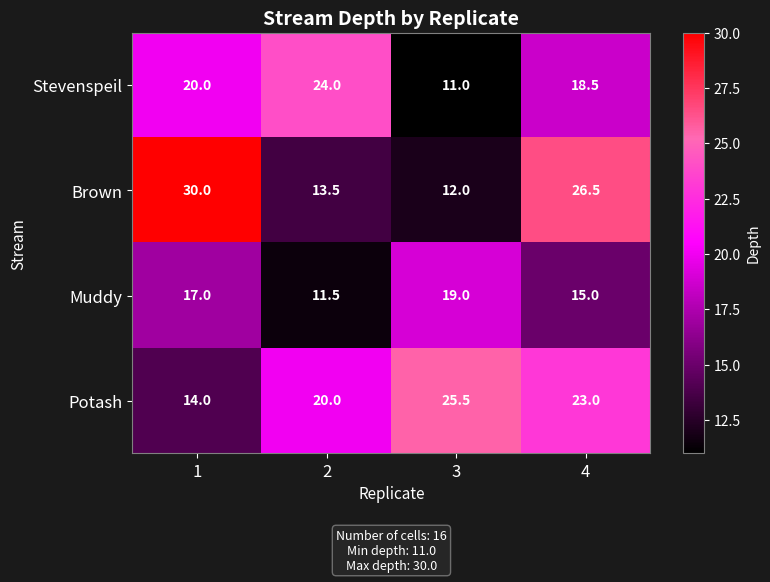

Is the value of Stevenspeil at 4 greater than the value of Potash at 2?

No